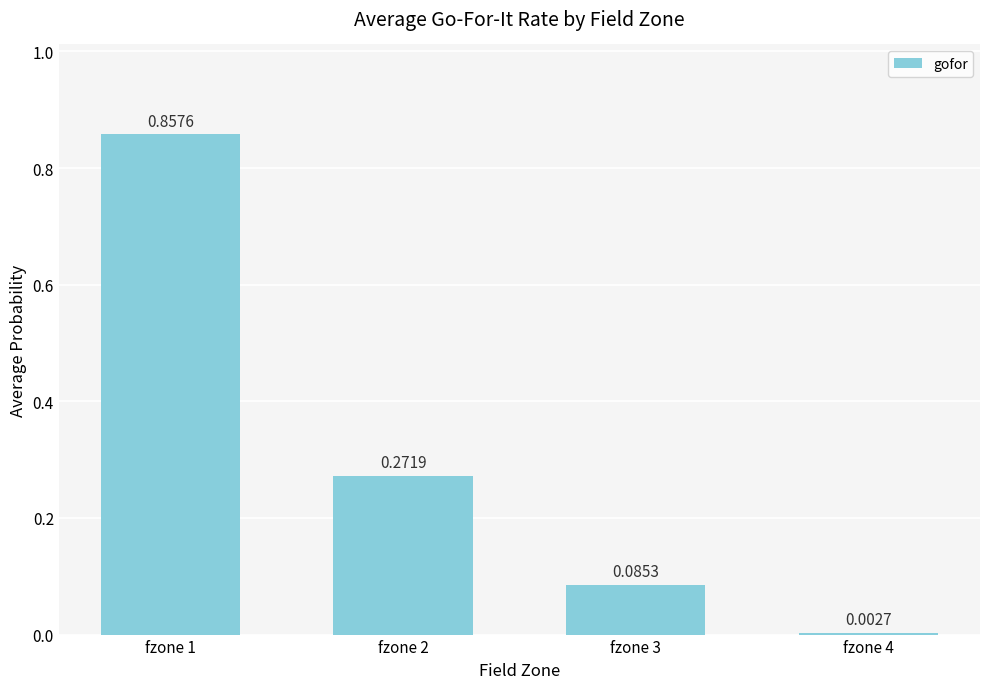

What is the sum of the values at fzone 3 and fzone 2?

0.4